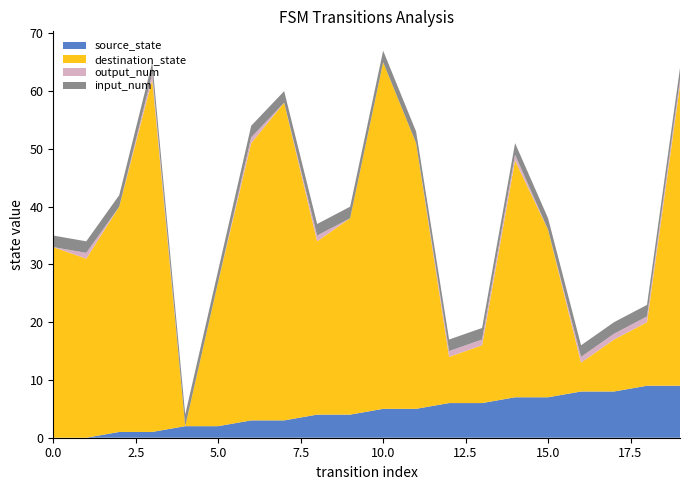

True or false: source_state has a value of 9 at 10.0.

False